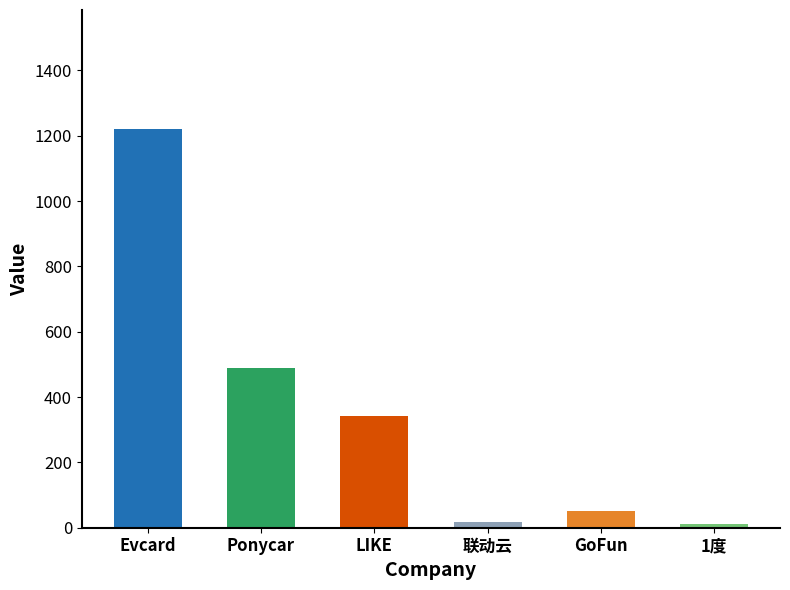

What is the change in value from LIKE to 联动云?

-325.3